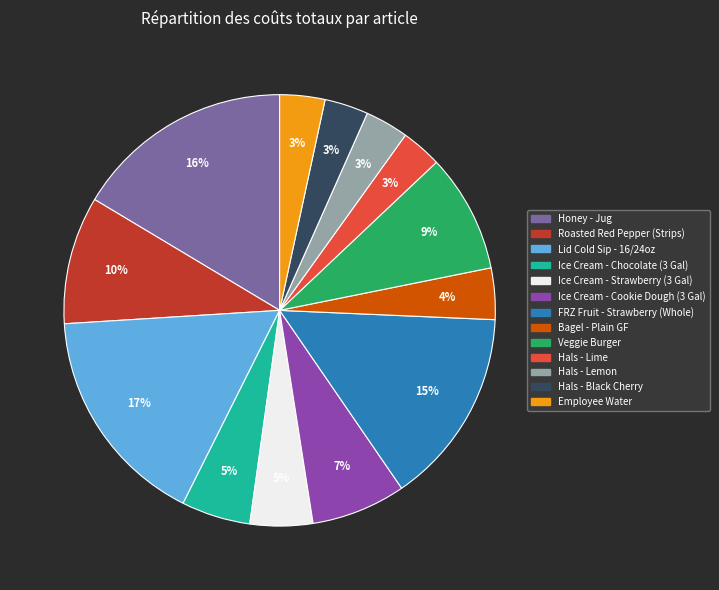

What percentage is the FRZ Fruit - Strawberry (Whole) slice, to the nearest percent?

15%